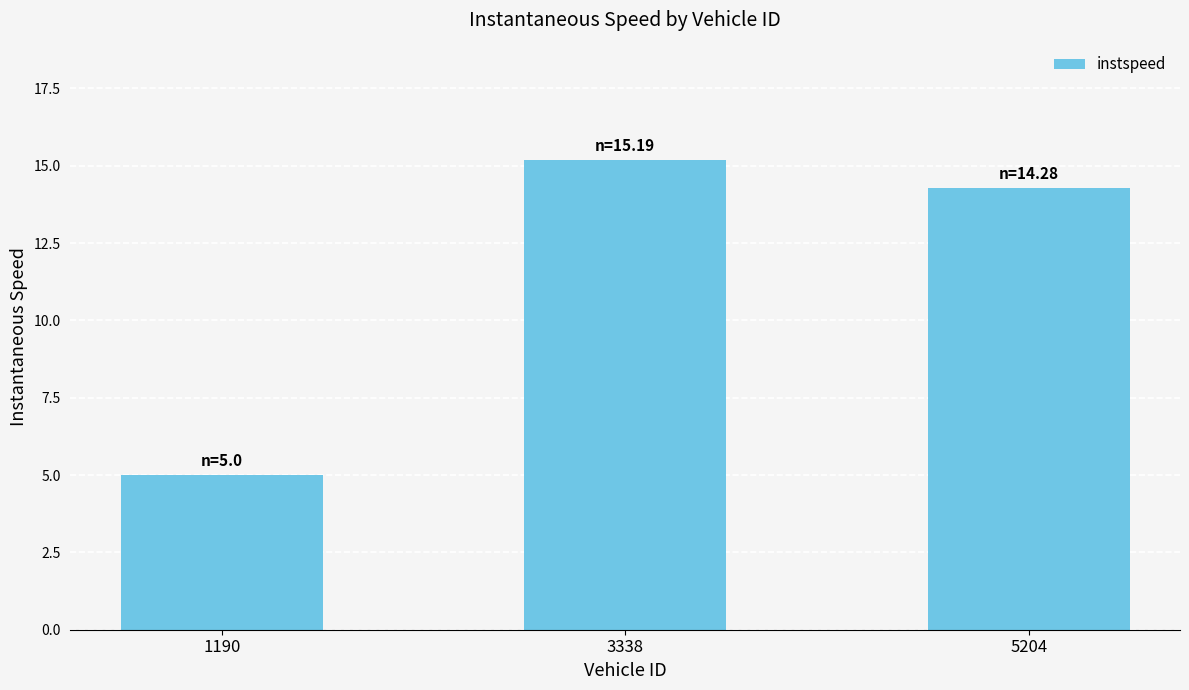

Is it true that the value at 1190 is 5.0?

True